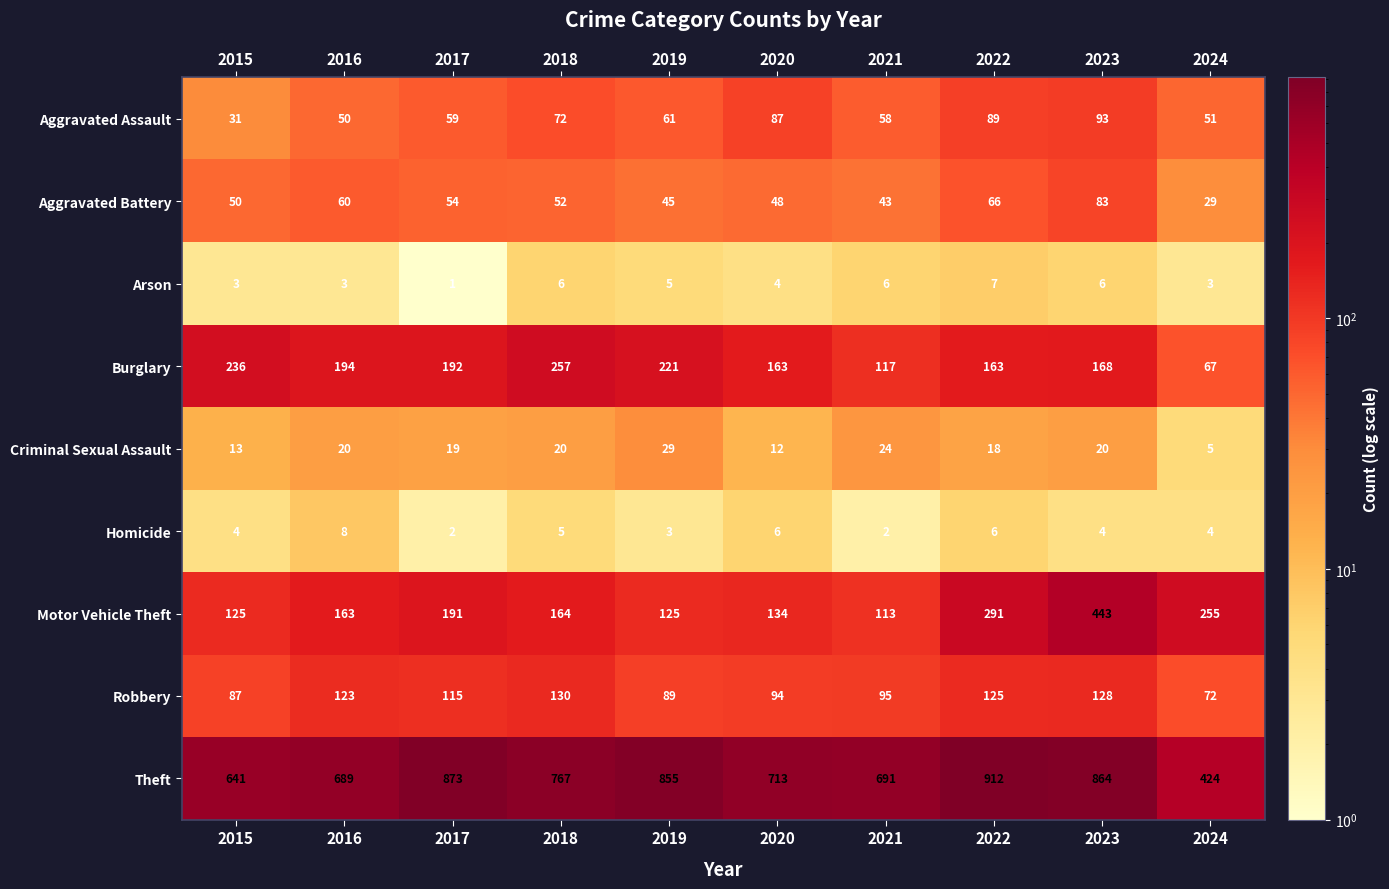

What is the difference between the highest and lowest values at 2018?

762